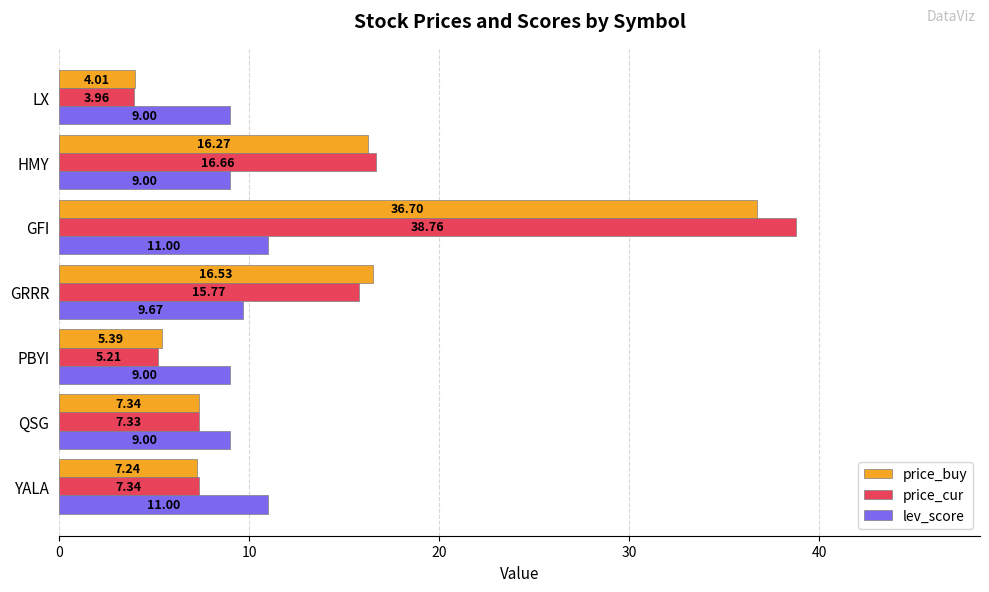

Which series has the largest total across all categories?

price_cur